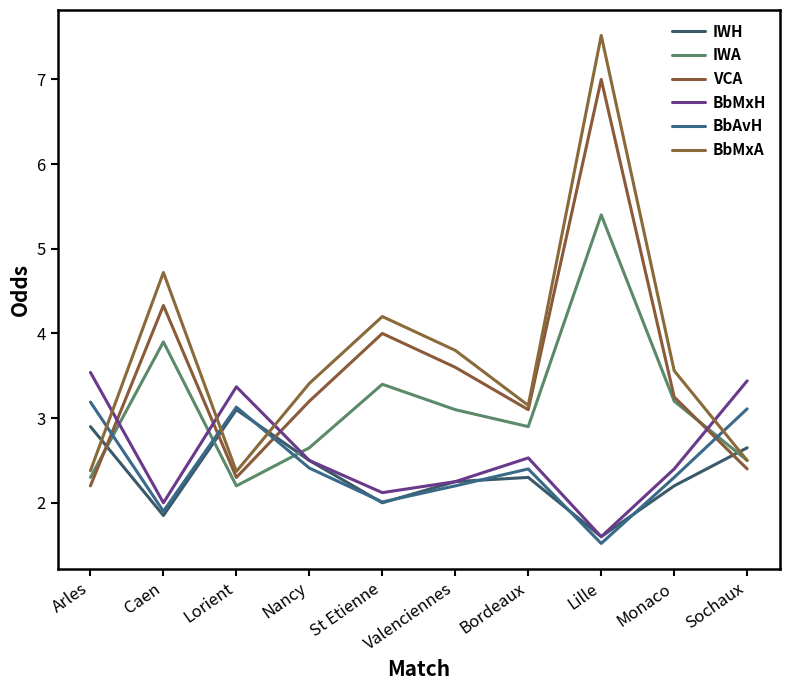

What are all the series names shown in the legend?

IWH, IWA, VCA, BbMxH, BbAvH, BbMxA